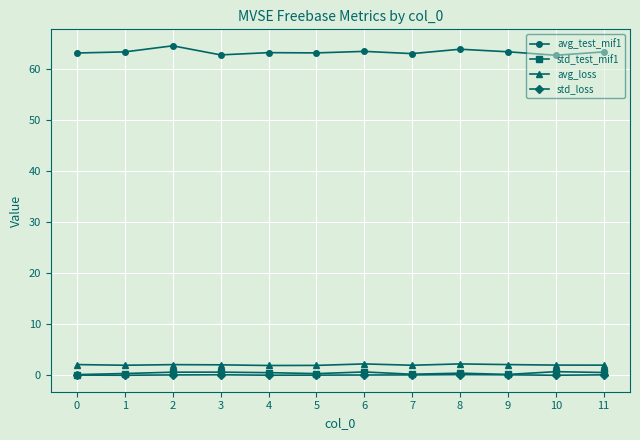

True or false: avg_loss has more than 0 interior local peaks.

True